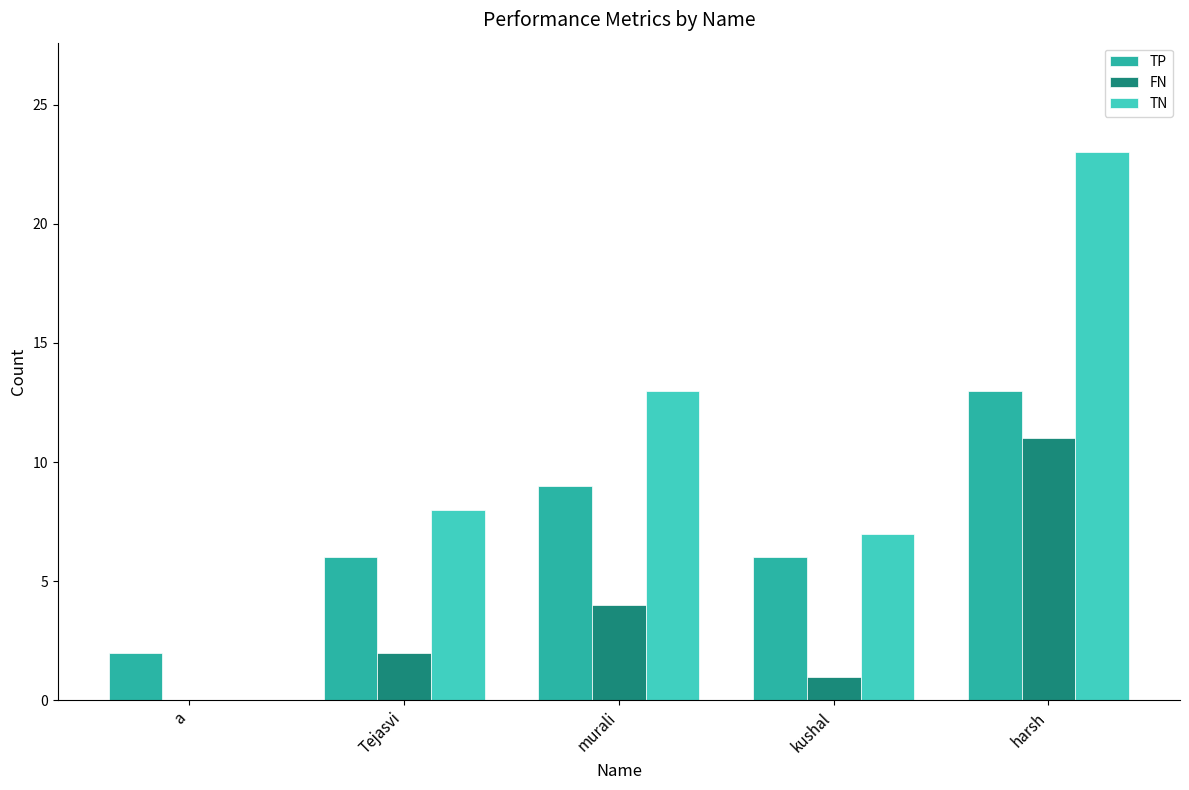

What is the sum of the FN values at a and harsh?

11